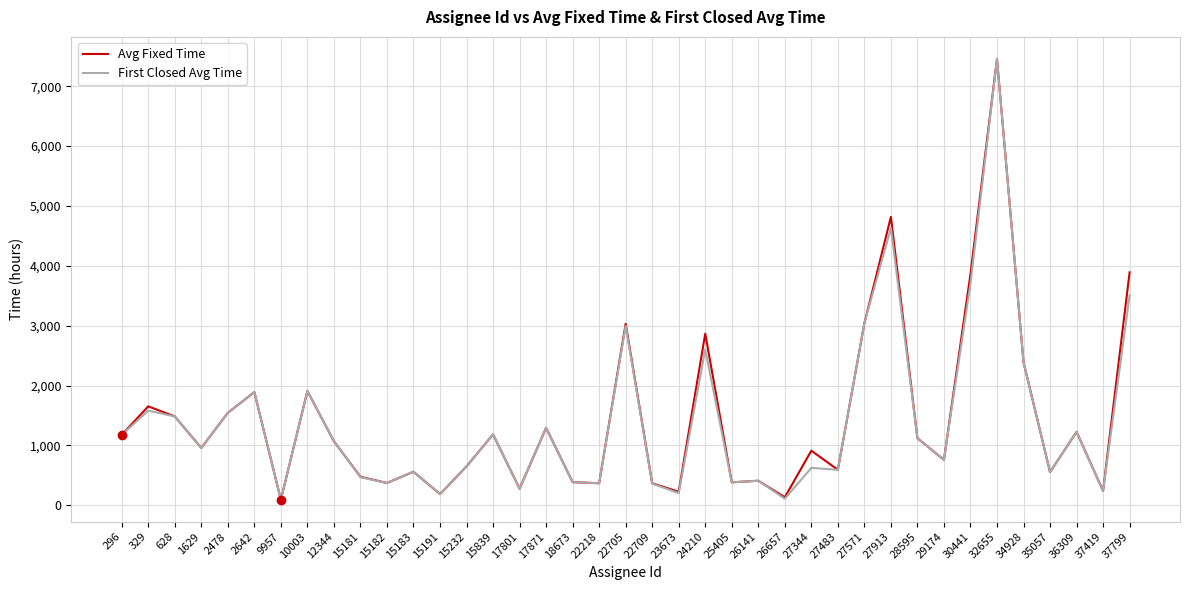

What is the maximum value shown in the chart?

7454.5